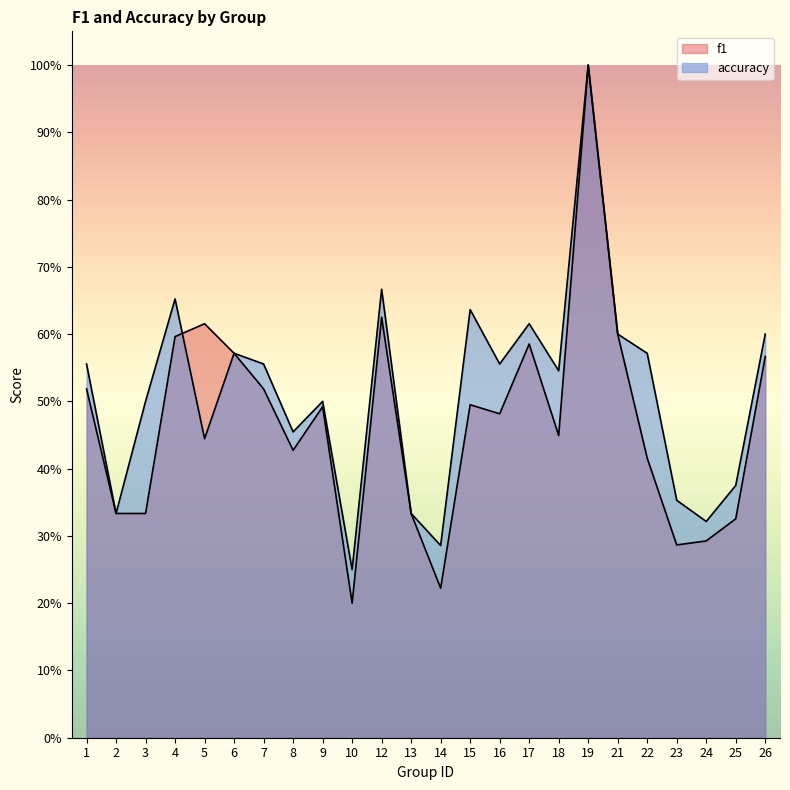

Does the chart display data point markers on the line(s)?

No